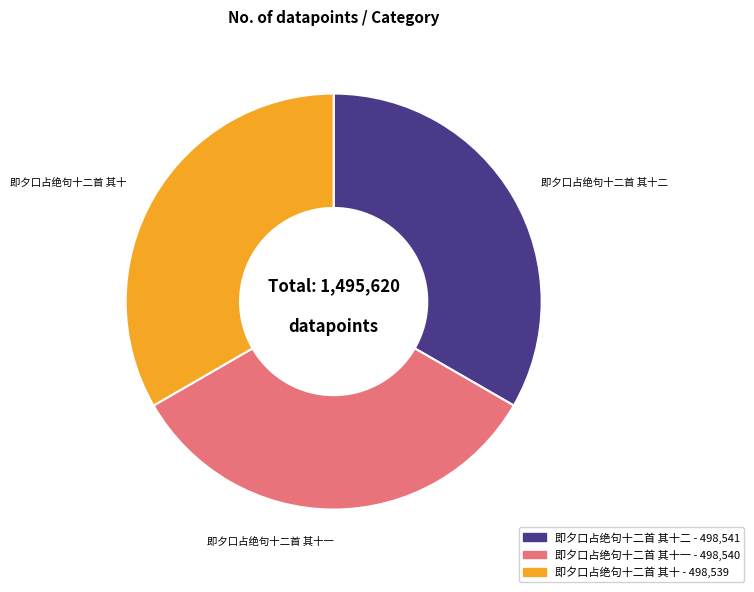

Does any single category account for the majority?

No